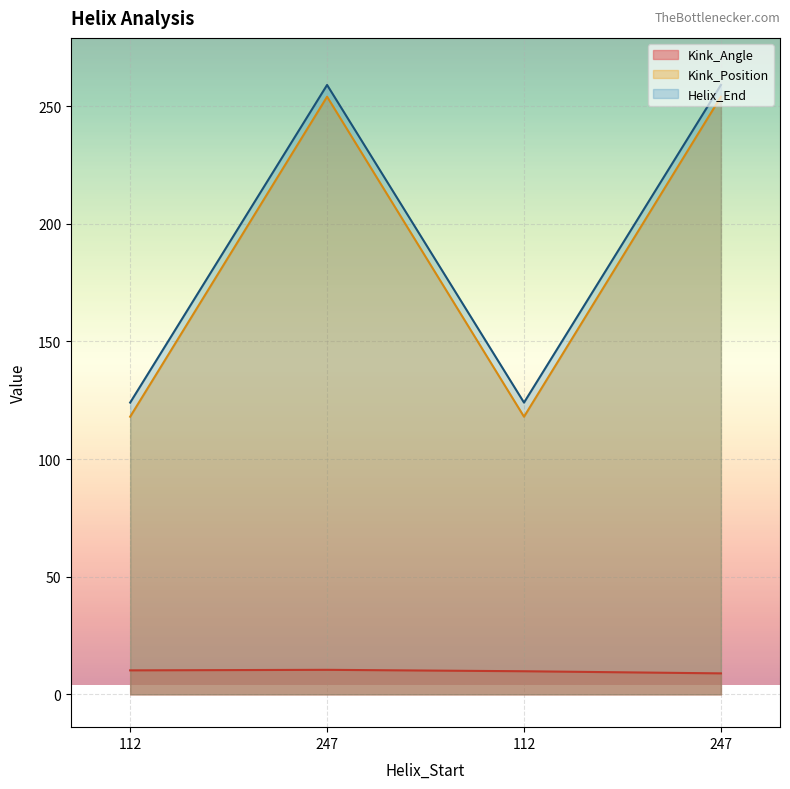

At which category is the sum across all series the highest?

247